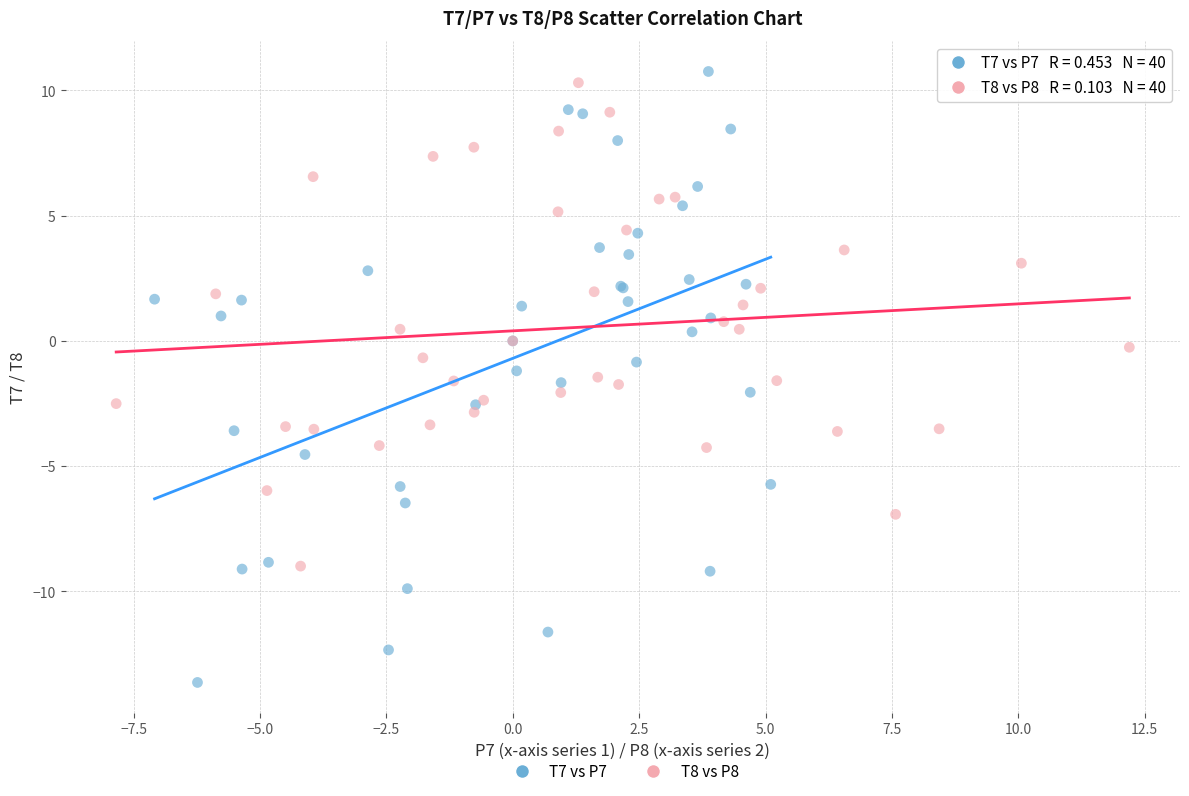

Which series has the widest spread of Y values?

T7 vs P7